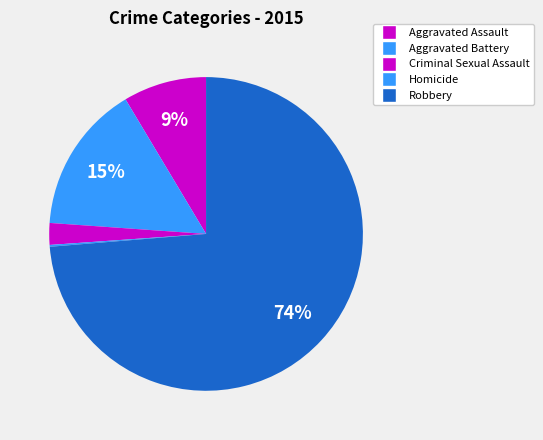

The Robbery slice represents 74% of the pie. True or false?

True